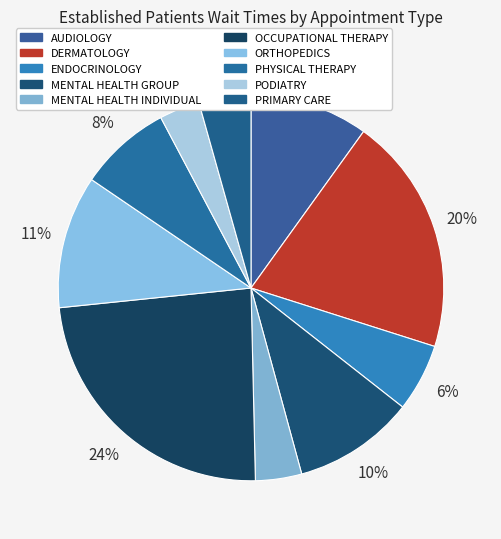

How many segments does this pie chart have?

10